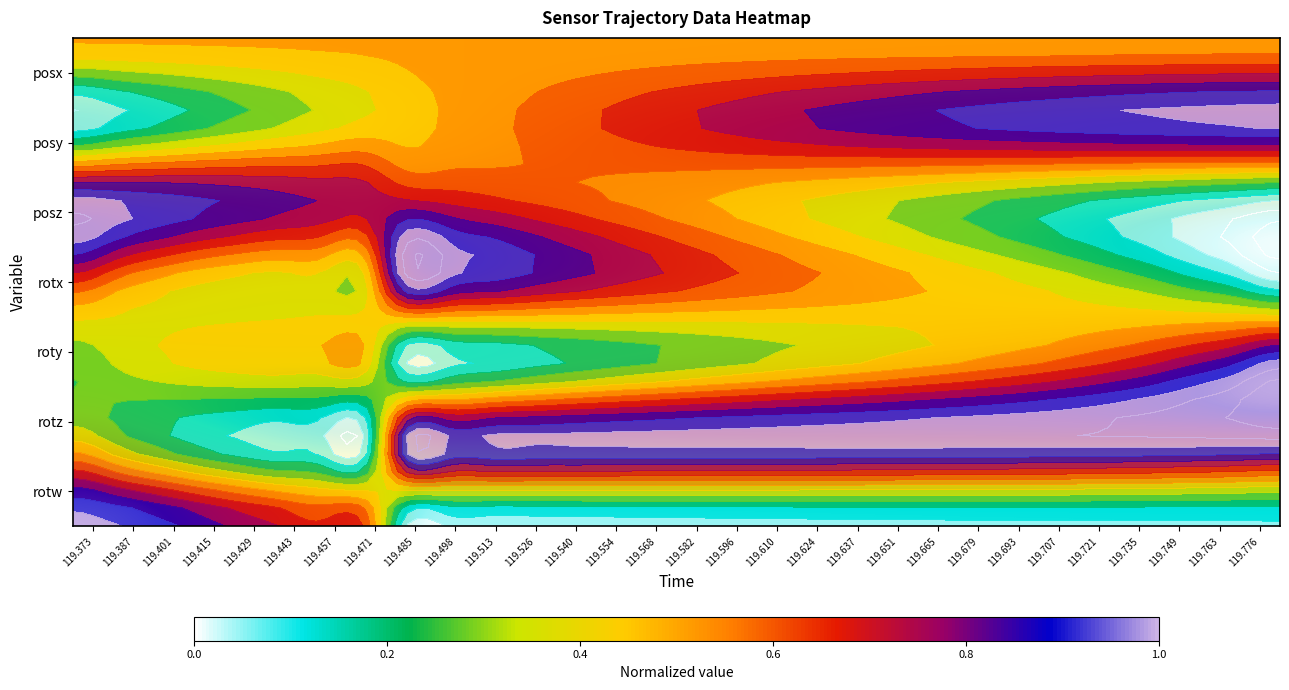

How many series are shown in this chart?

7